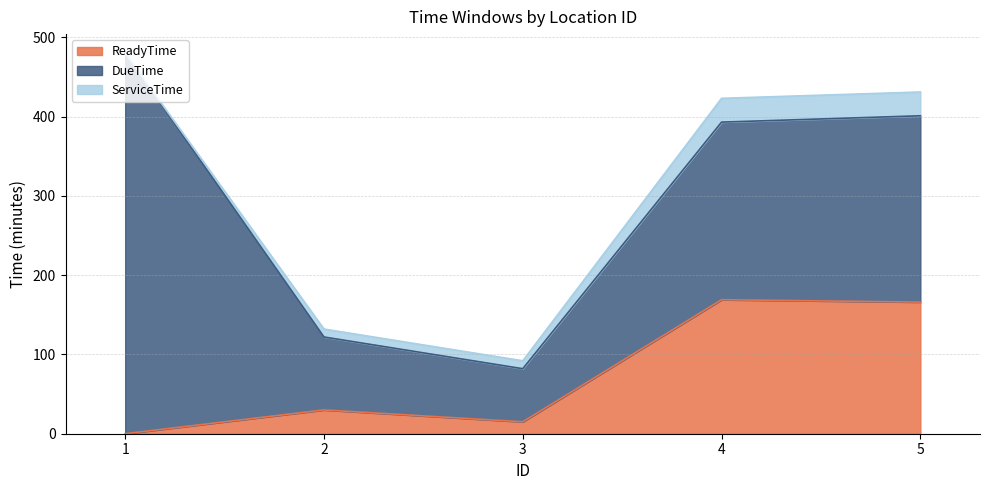

The value of DueTime at 4 is 224. True or false?

True